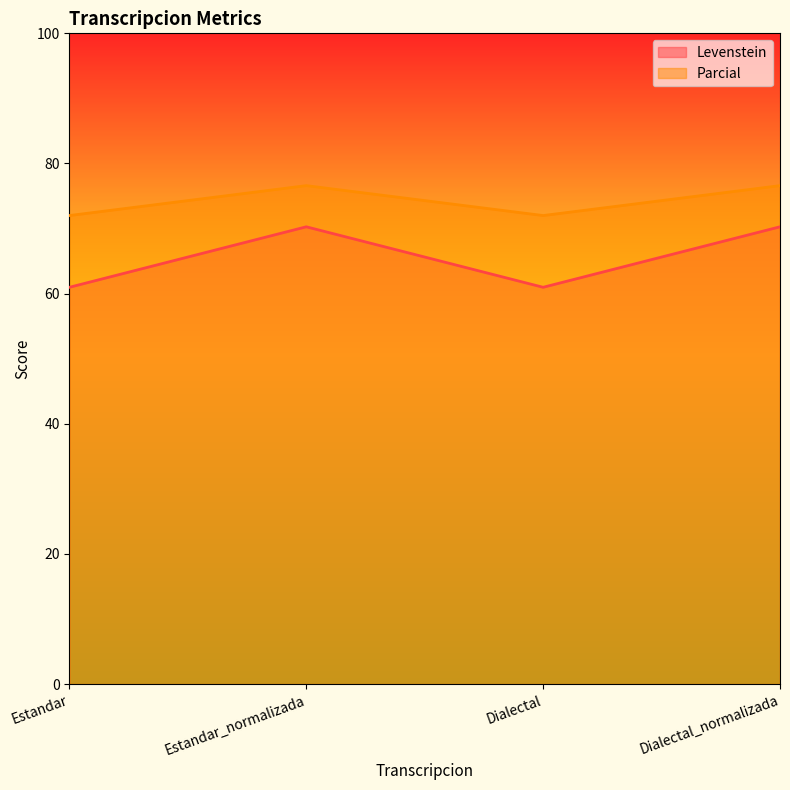

How many series are shown in this chart?

2